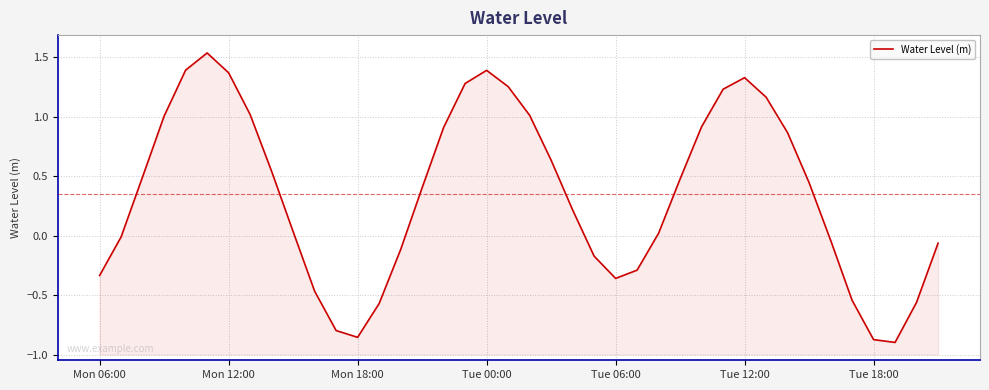

At which category does the data reach its first local valley?

Mon 18:00